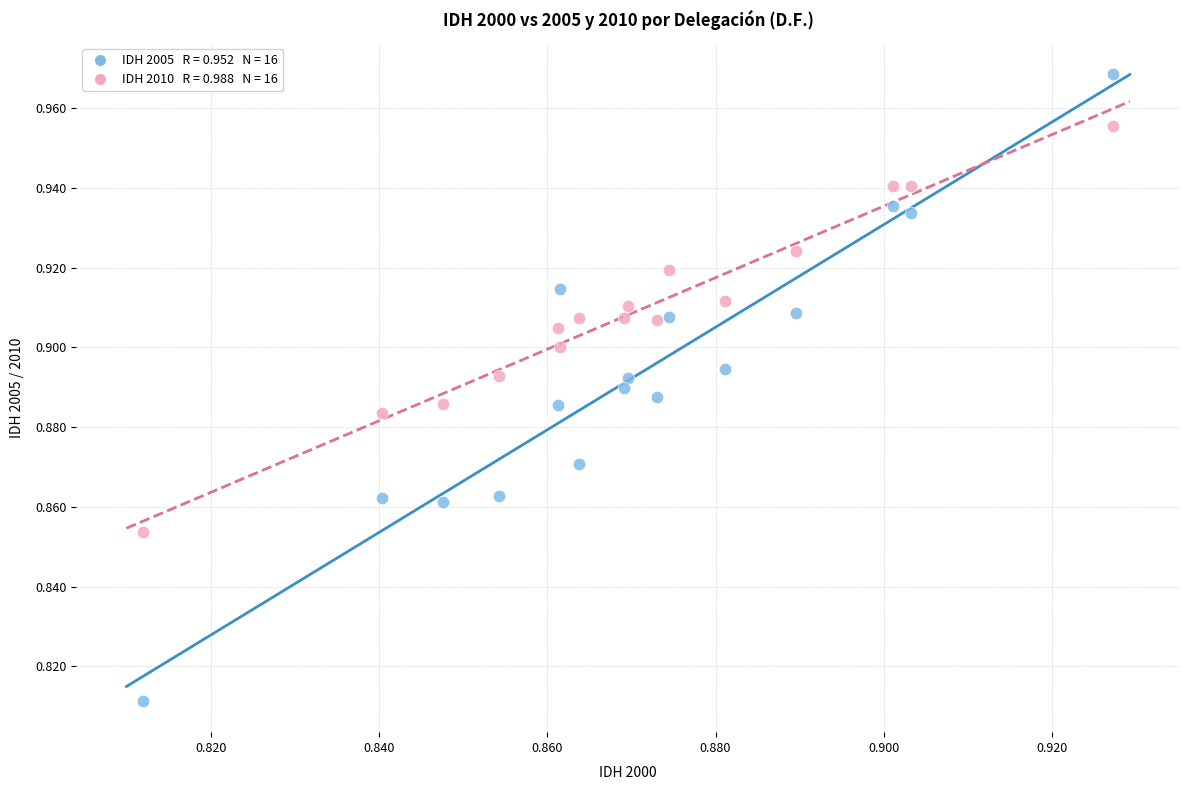

Count the number of points in this scatter plot.

32